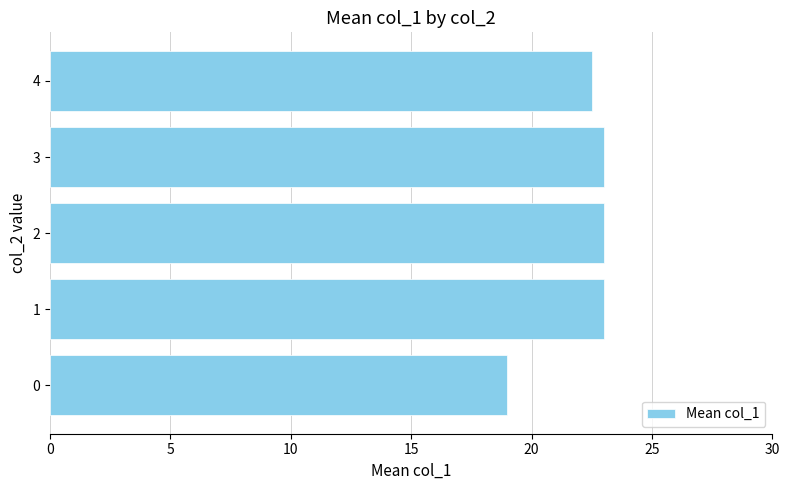

Count the number of data series in this chart.

1